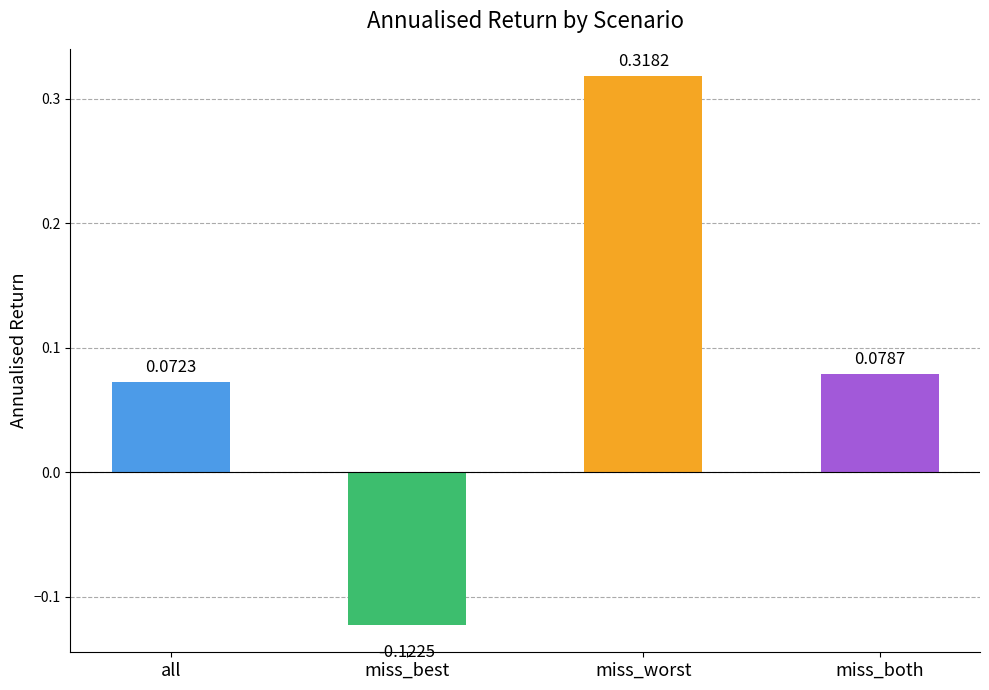

List the labels in order of value, smallest first.

miss_best, all, miss_both, miss_worst